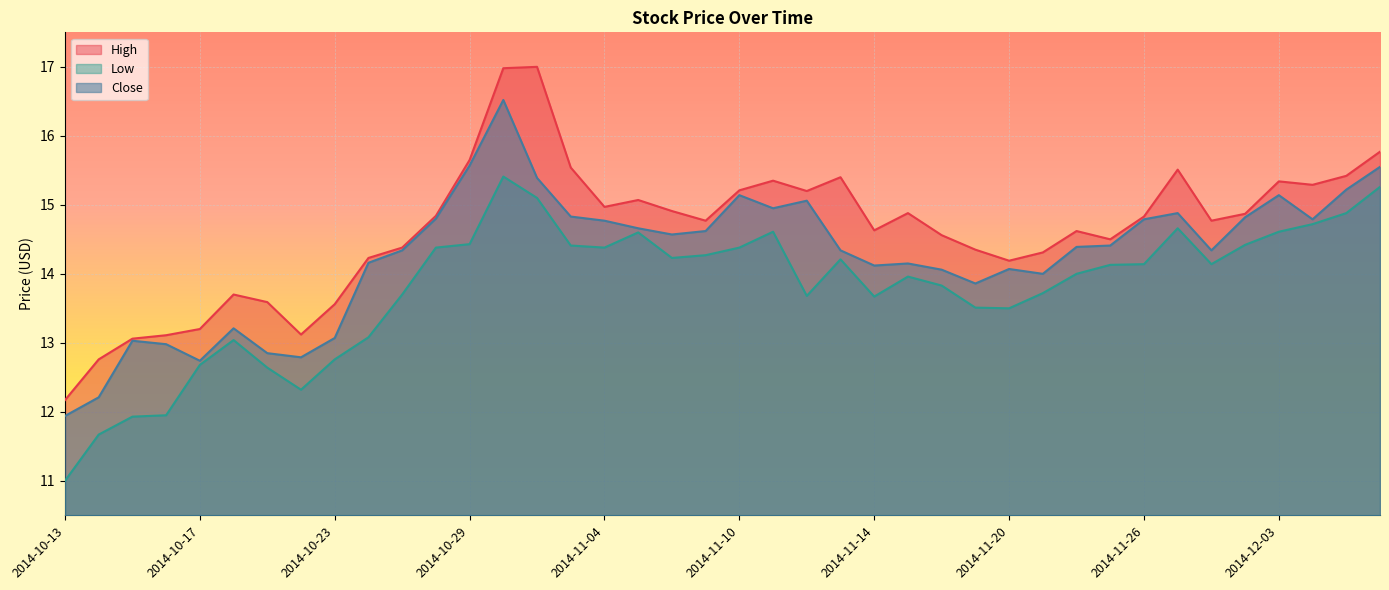

What is the label of the 35th point from the right?

2014-10-20